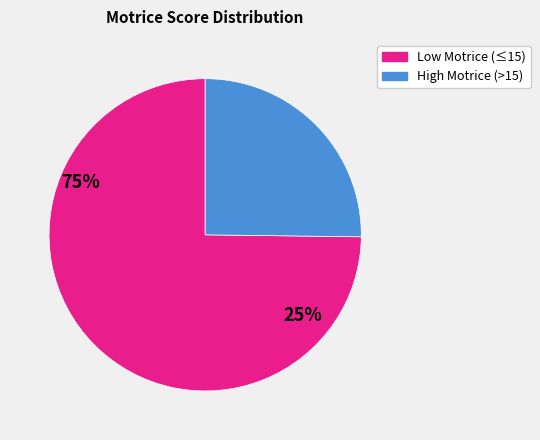

Is there any slice that represents more than half of the pie?

Yes